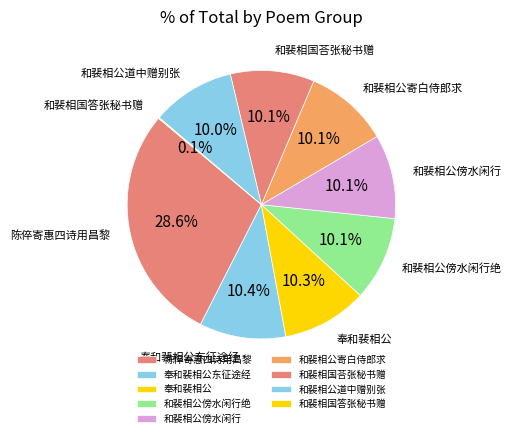

Approximately how many times larger is the value at 和裴相公傍水闲行 compared to 奉和裴相公东征途经?

1.0